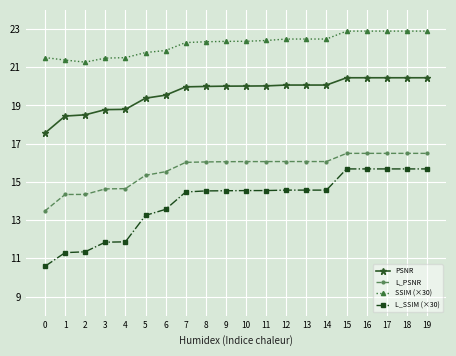

What are all the series names shown in the legend?

PSNR, L_PSNR, SSIM (×30), L_SSIM (×30)